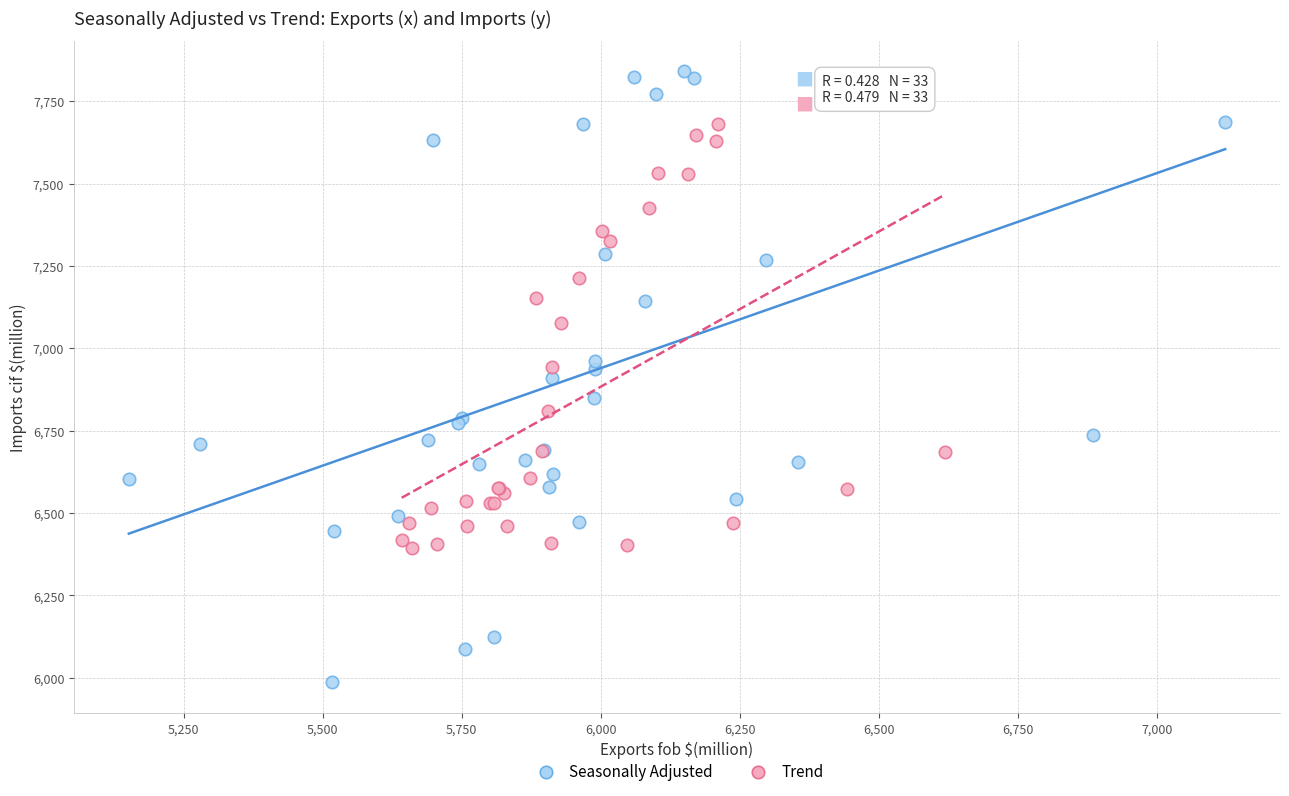

Which series reaches the minimum Y coordinate?

Seasonally Adjusted